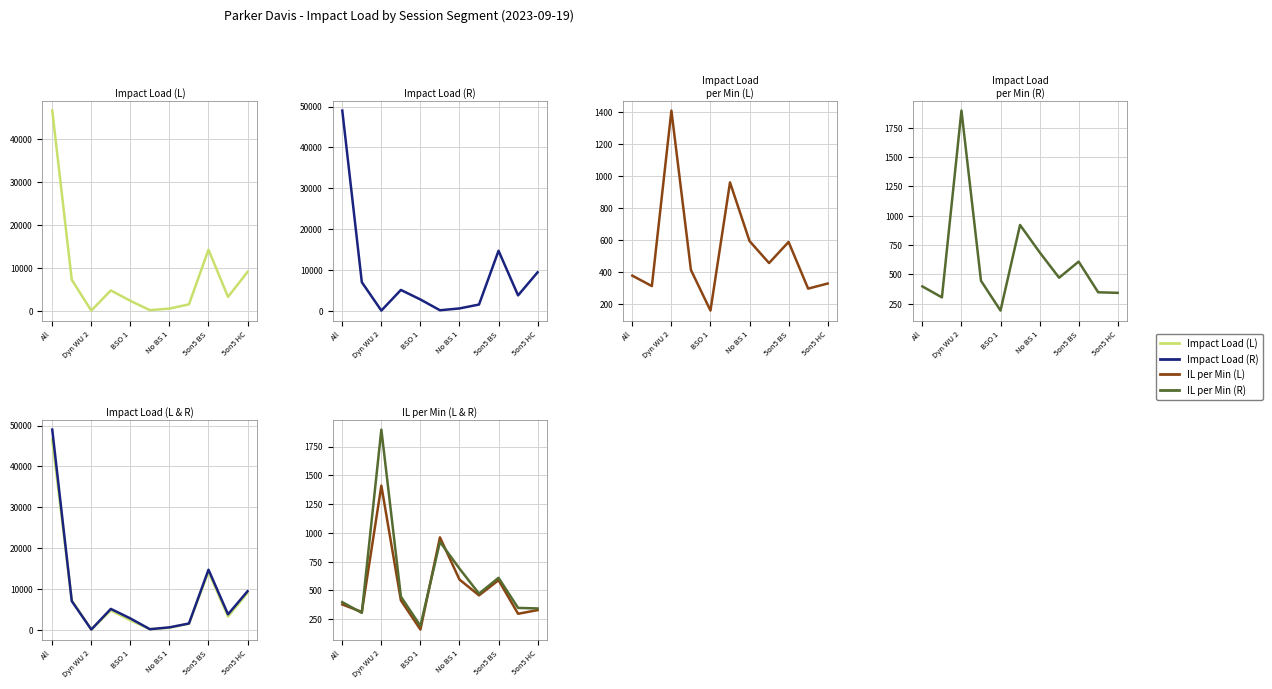

Where do IL per Min (R) and Impact Load per Minute (L) first cross each other?

All and Dyn WU 2